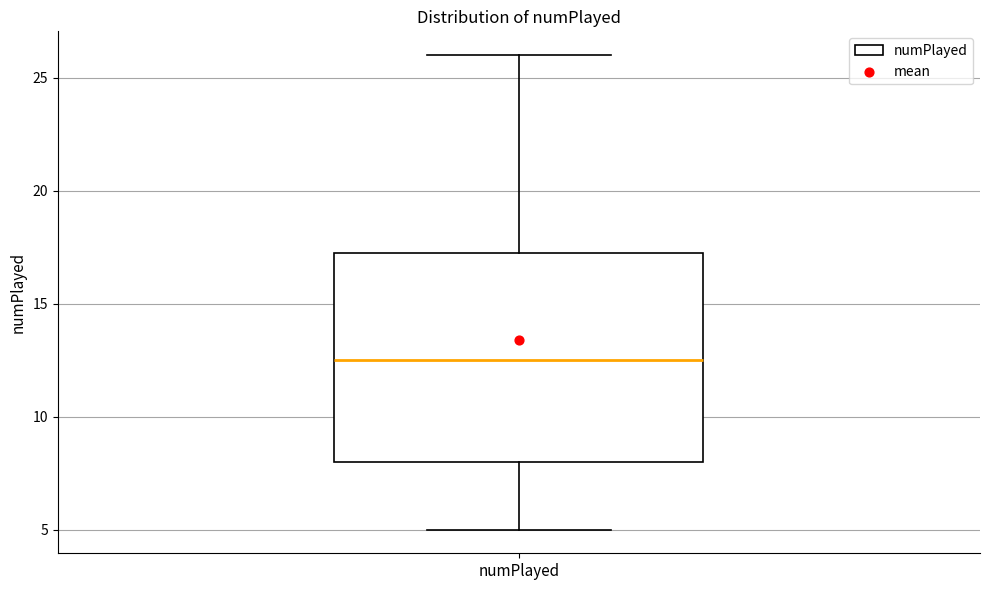

Read this box plot against the y-axis: the position of the median line, the range covered by the box, and the ends of both whiskers. The values are not printed on the chart, so give them approximately, as read against the axis.

median 12.5, box 8.0 to 17.5, whiskers 5.0 to 26.0